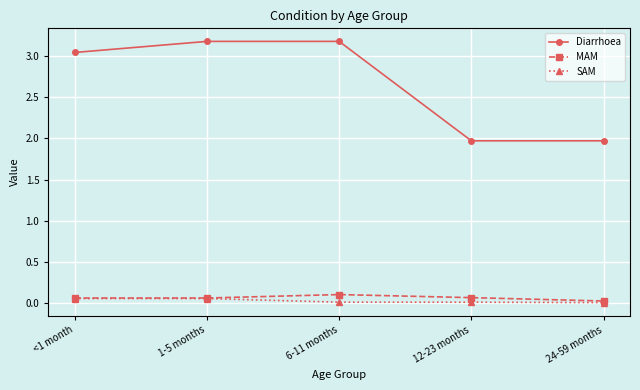

What is the maximum value shown in the chart?

3.2